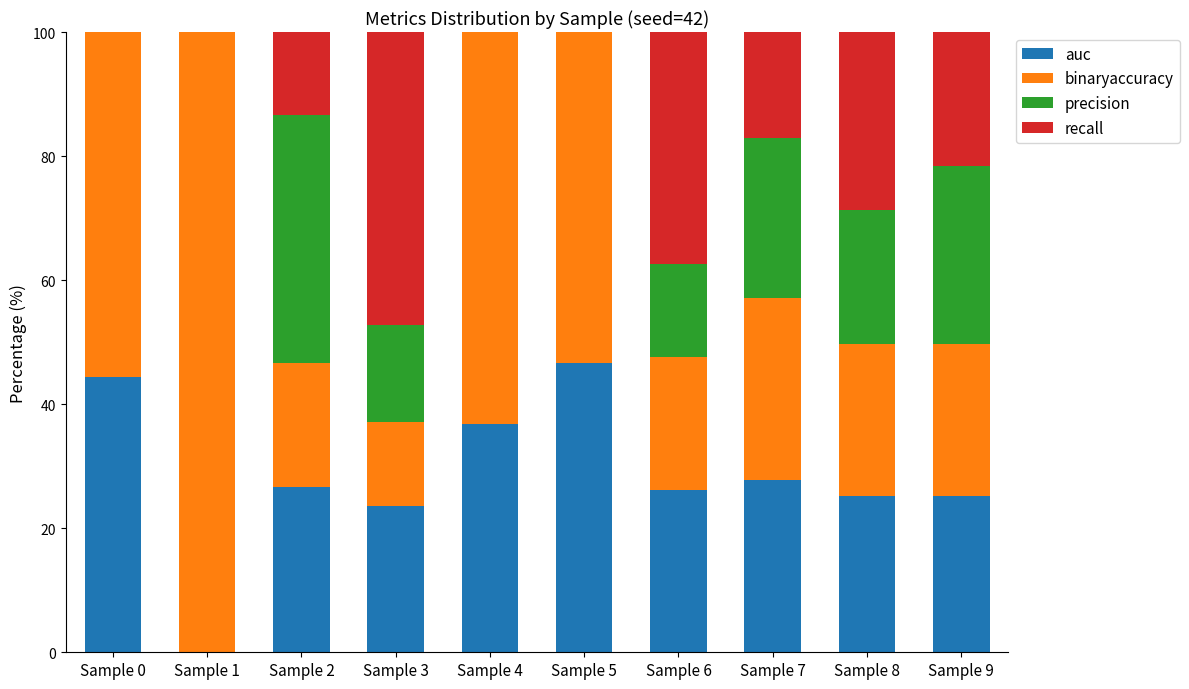

What is the total value across all series at Sample 9?

100.0